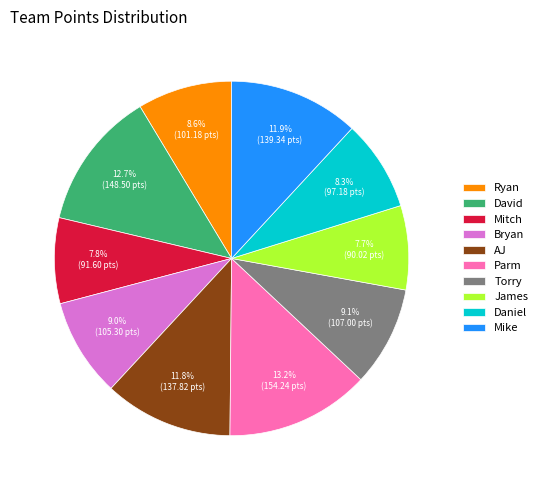

Is there a majority slice in this chart?

No